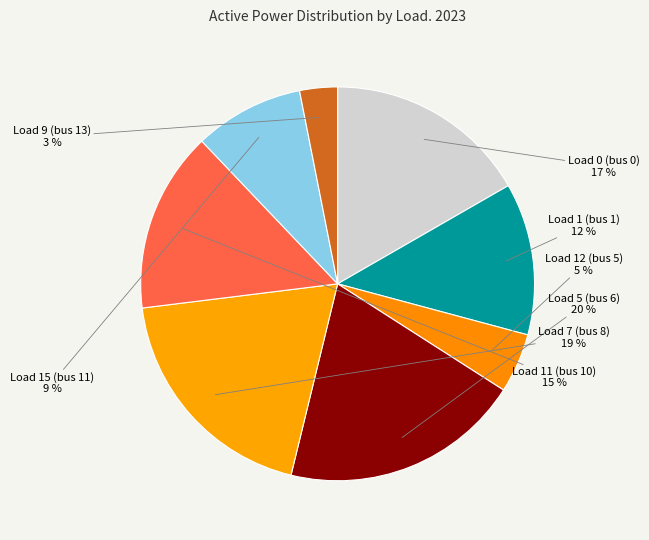

How many segments does this pie chart have?

8